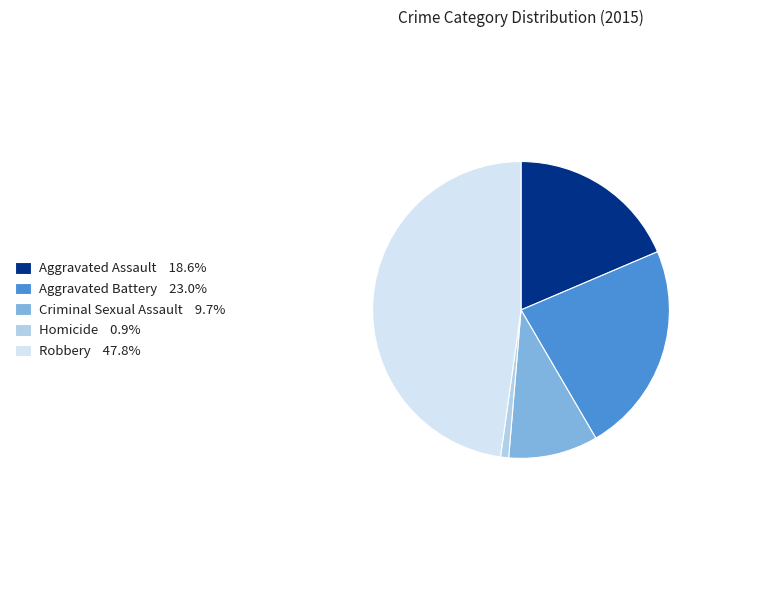

True or false: Criminal Sexual Assault accounts for 2% of the total.

False